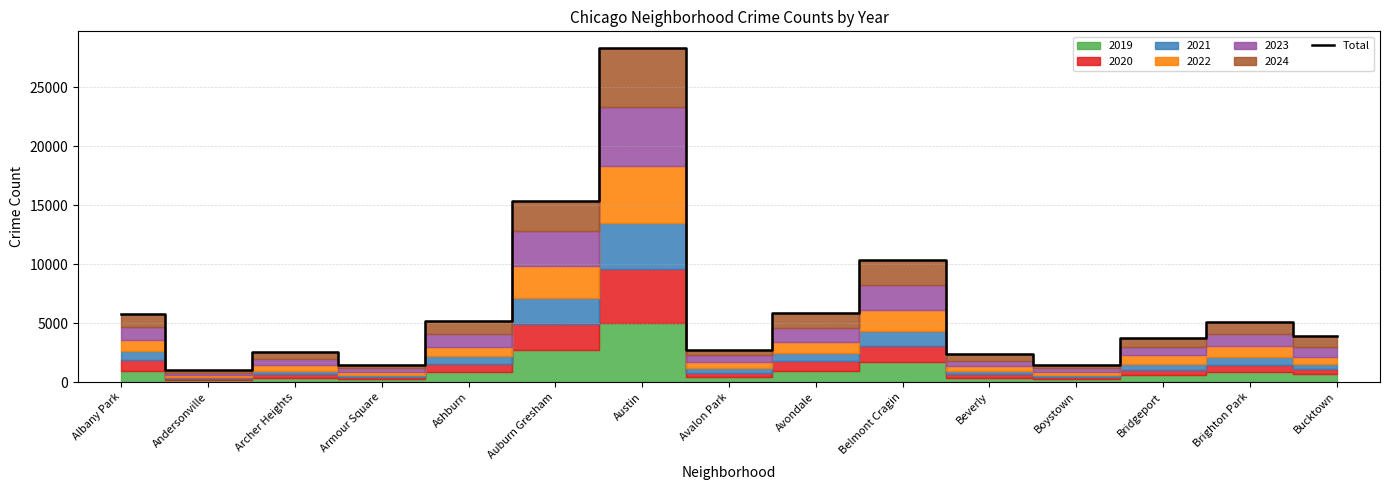

True or false: the data shows 1057 at Andersonville.

True